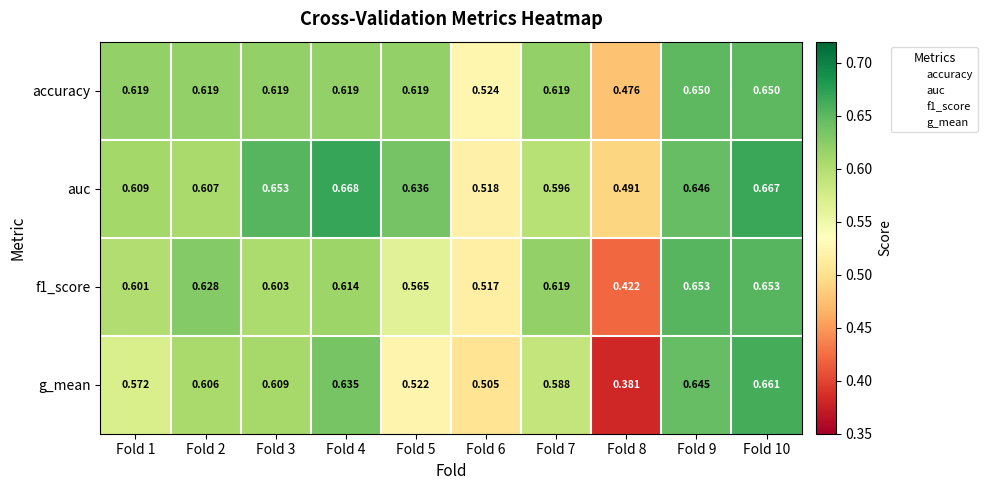

Which series has the widest spread of values?

g_mean